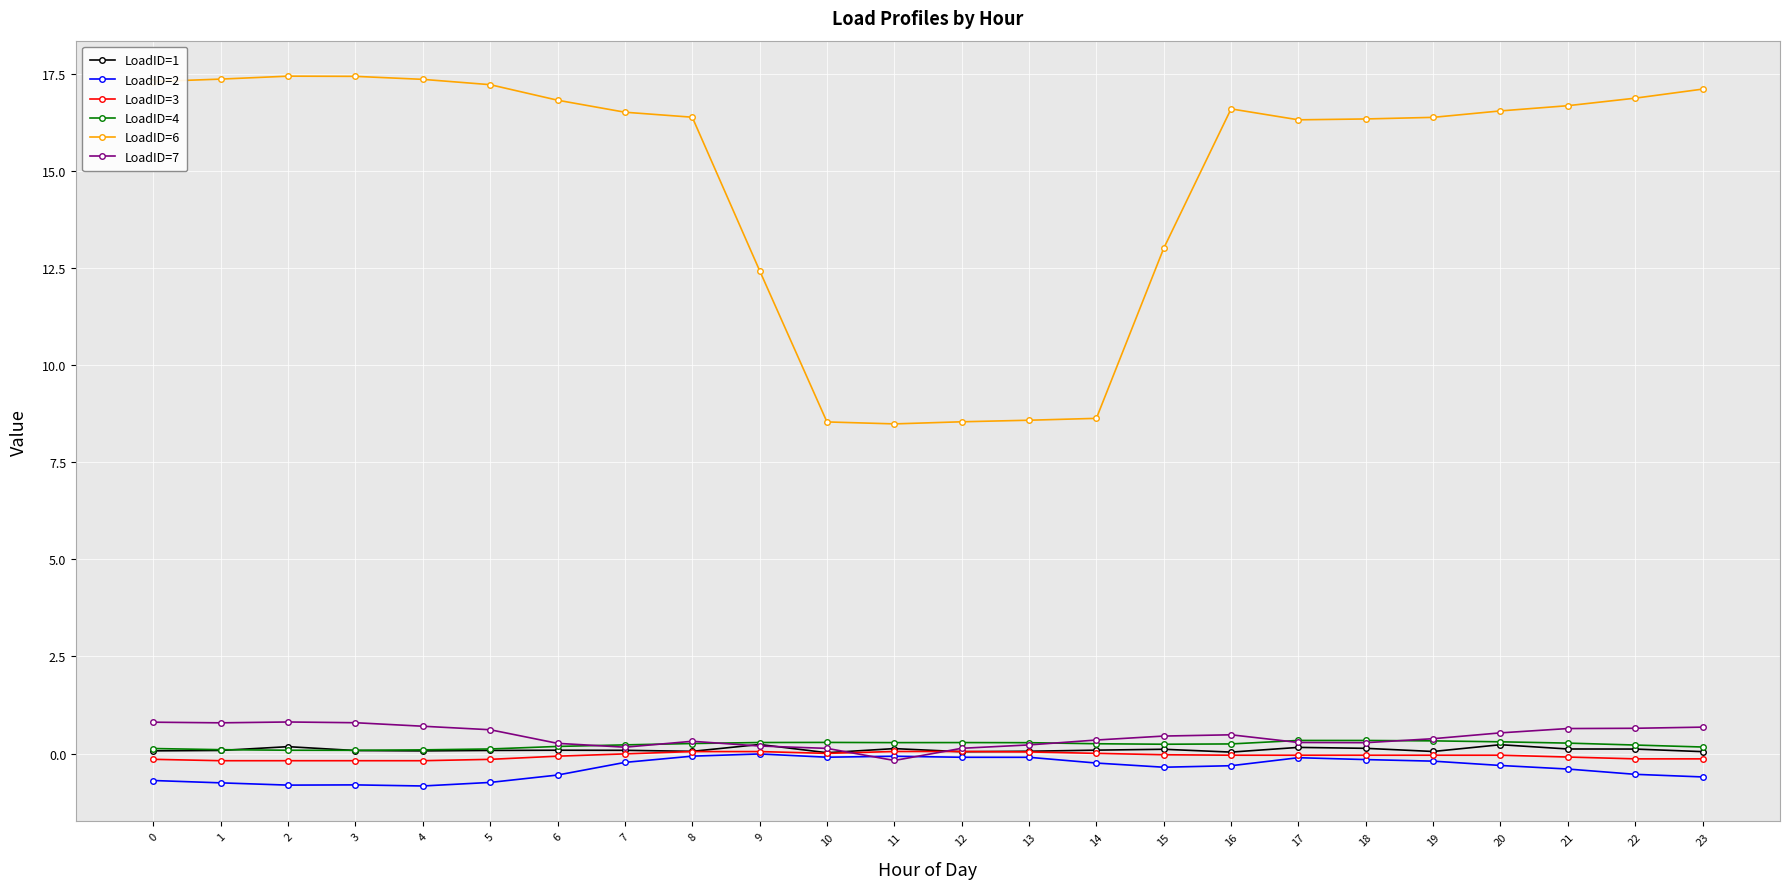

Which series has the widest spread of values?

LoadID=6